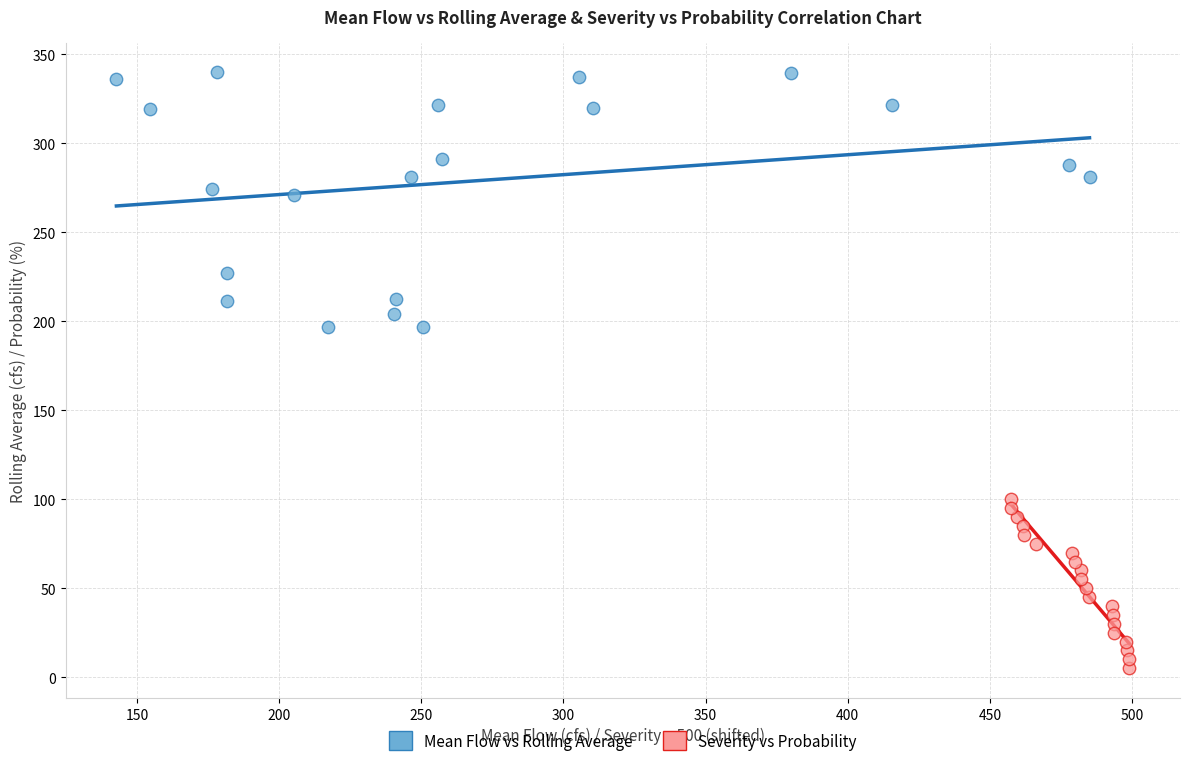

What are all the series names shown in the legend?

Mean Flow vs Rolling Average, Severity vs Probability